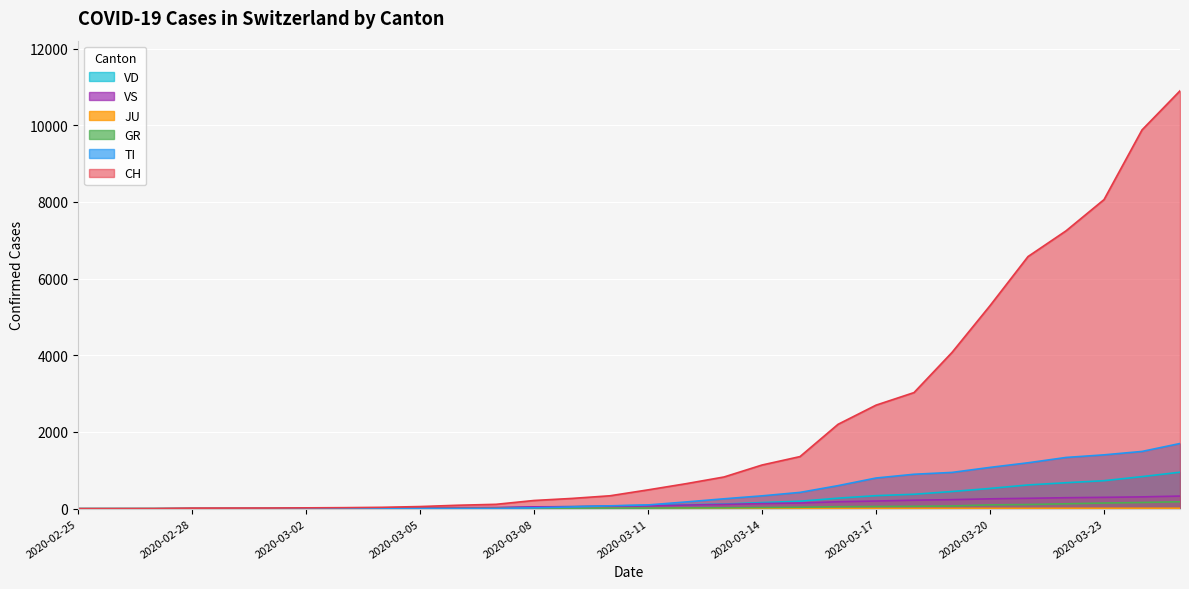

What is the spread (max minus min) of values at 2020-03-21?

6566